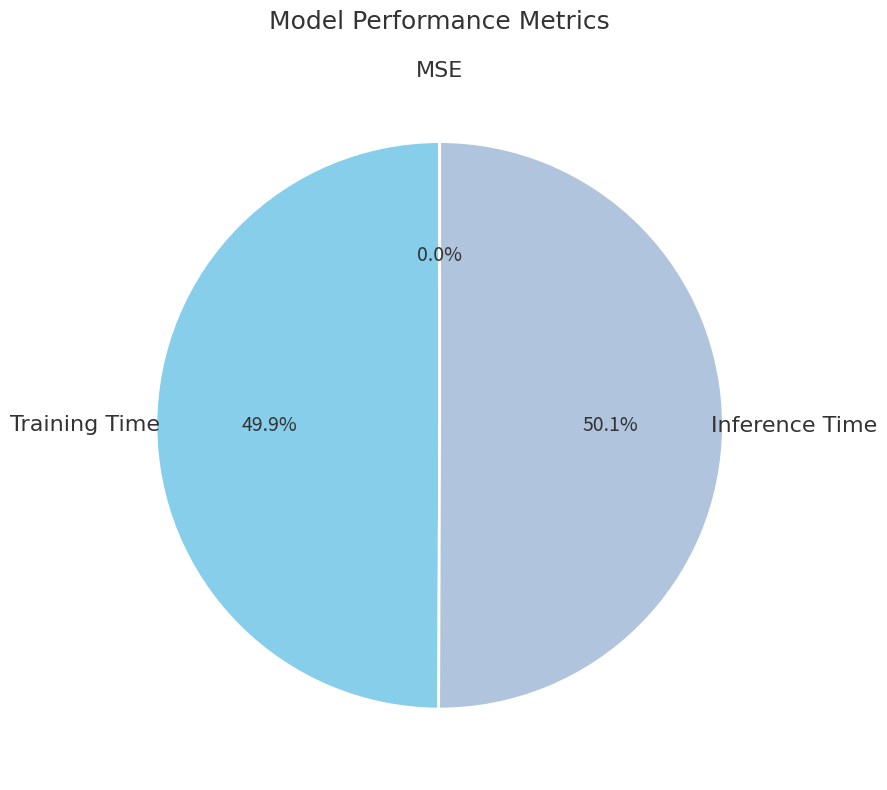

What percentage do Training Time and Inference Time together represent?

100.0%